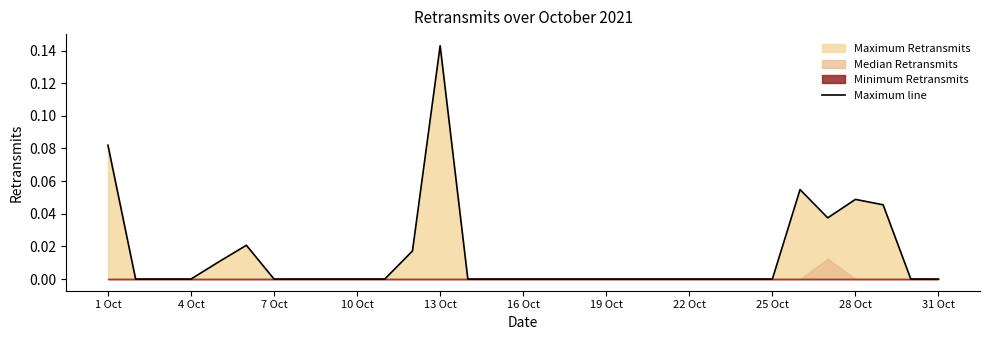

At which label does Maximum line reach its peak?

13 Oct